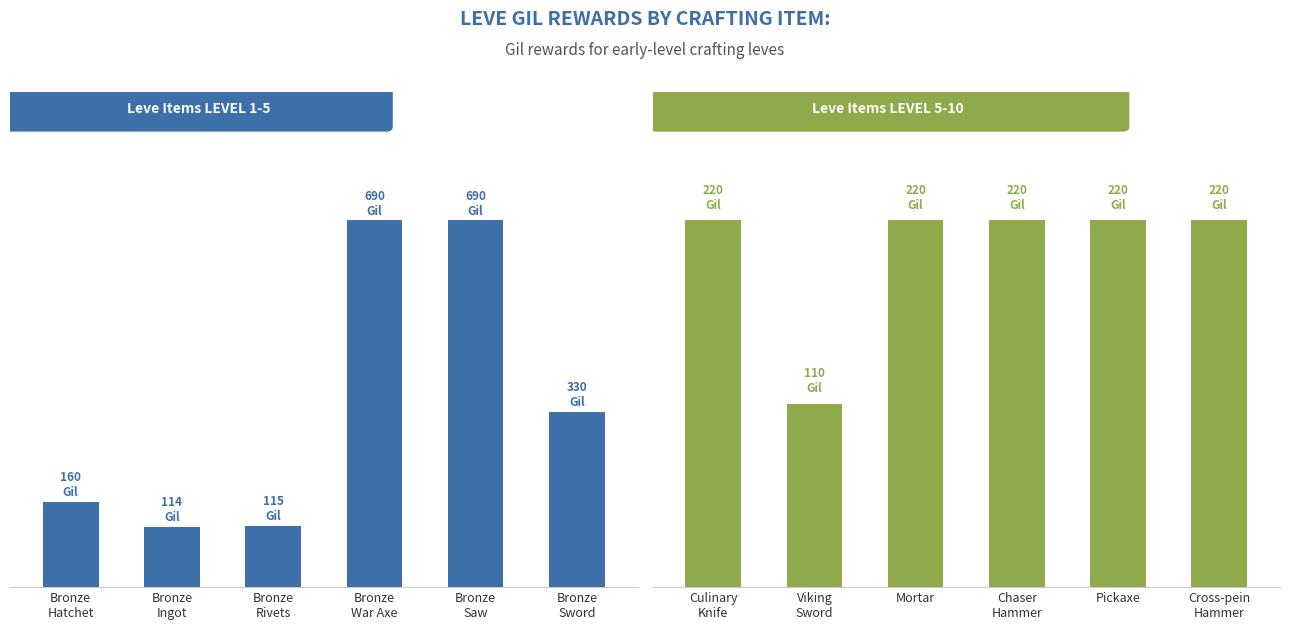

How many values in the Leve Gil (Lv 5-10) series are below 220?

1